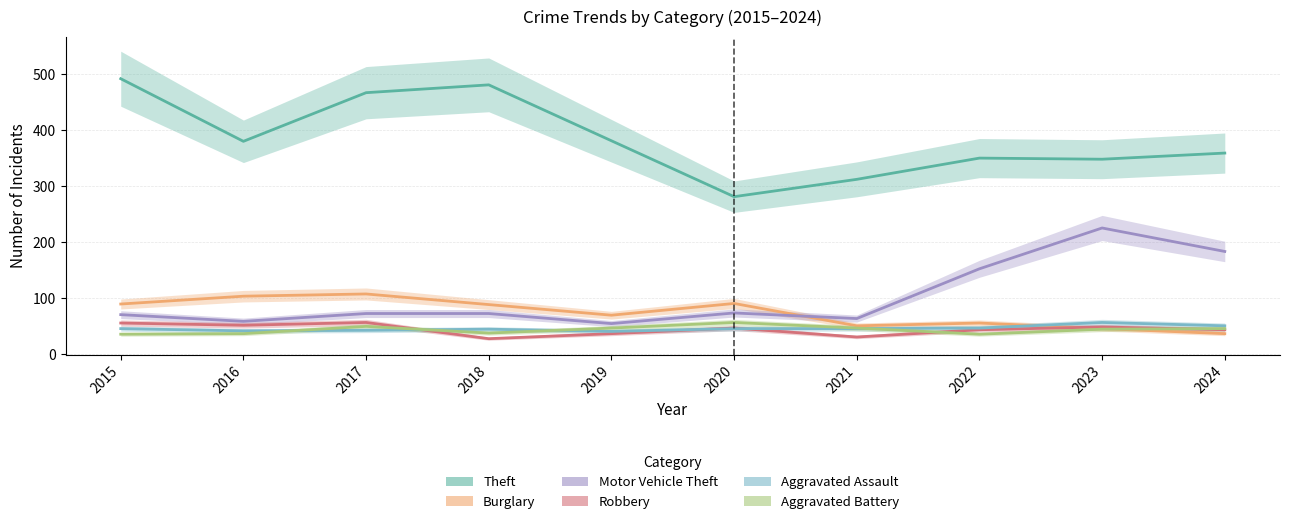

Reading left to right, what are all the values shown in this chart?

Theft: 492	380	467	481	381	281	312	350	348	359
Burglary: 89	103	107	88	69	90	50	55	45	36
Motor Vehicle Theft: 70	58	72	72	54	73	63	152	225	183
Robbery: 55	51	56	27	36	46	30	43	48	43
Aggravated Assault: 45	41	42	44	40	45	45	46	56	50
Aggravated Battery: 35	36	49	37	46	56	46	35	44	45